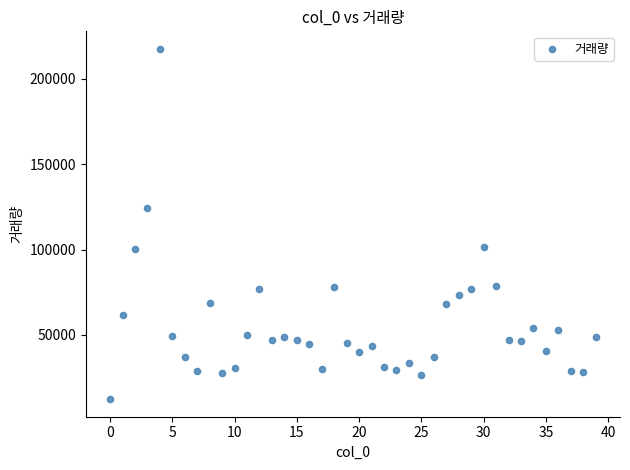

What Y value in the scatter plot is closest to 114982?

124205